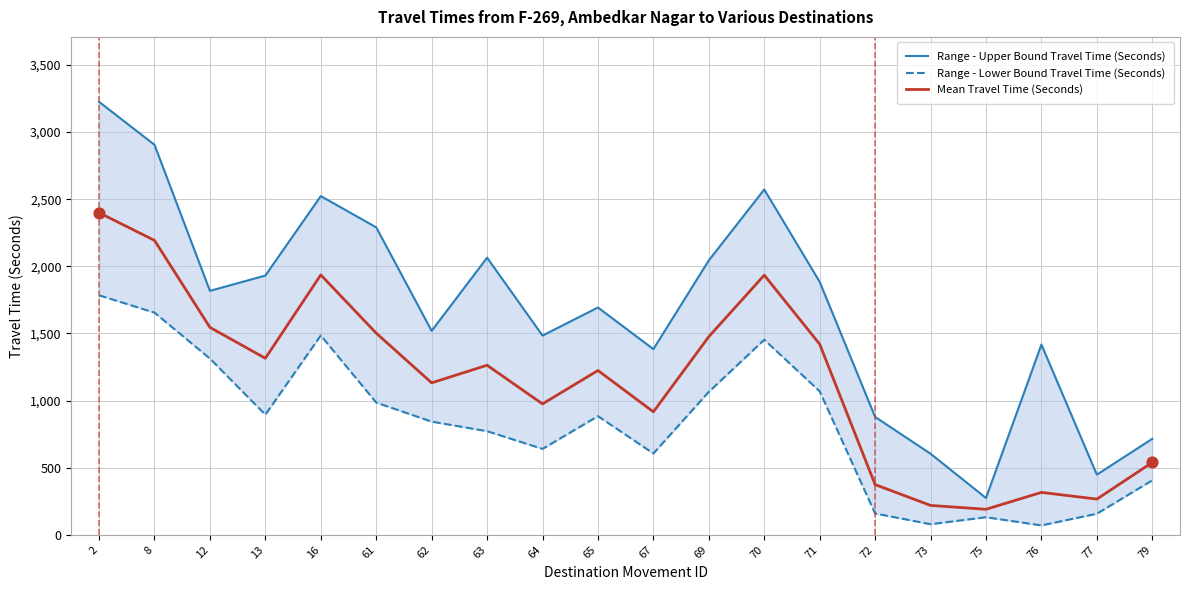

What are all the series names shown in the legend?

Range - Upper Bound Travel Time (Seconds), Range - Lower Bound Travel Time (Seconds), Mean Travel Time (Seconds)